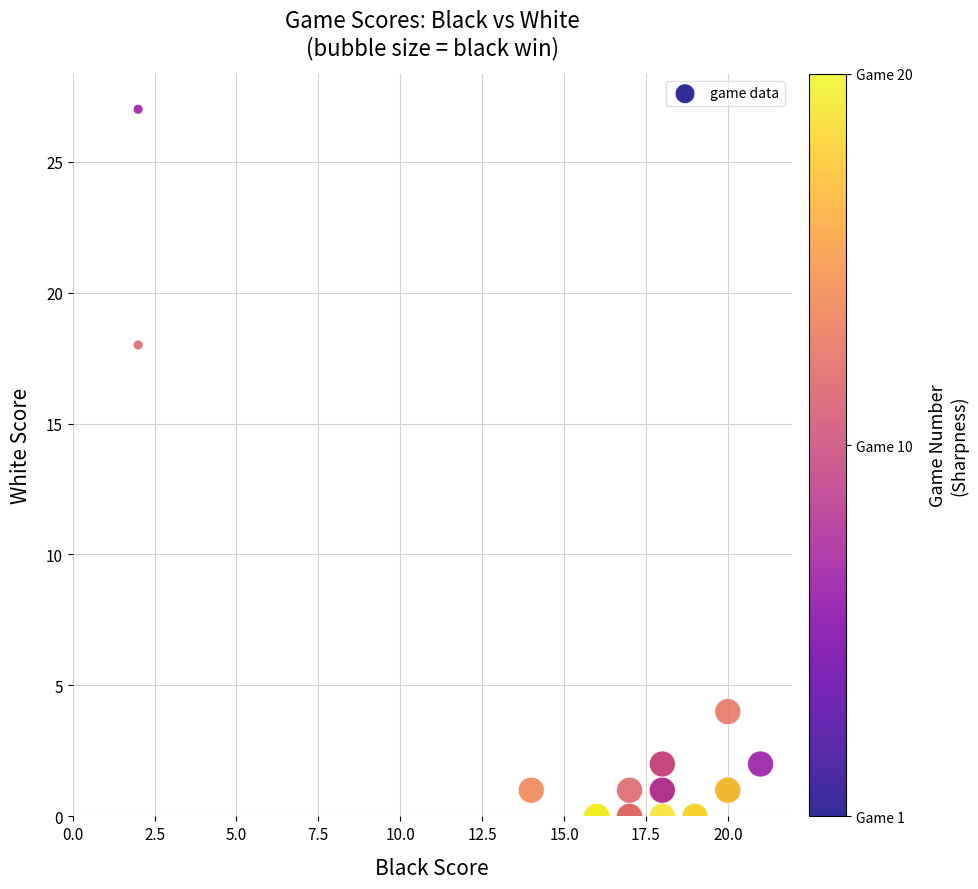

What Y value in the scatter plot is closest to 13?

18